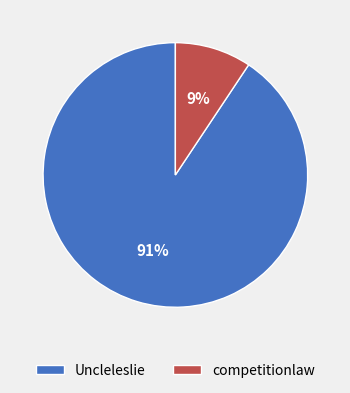

To the nearest percent, what is the average slice percentage?

50%